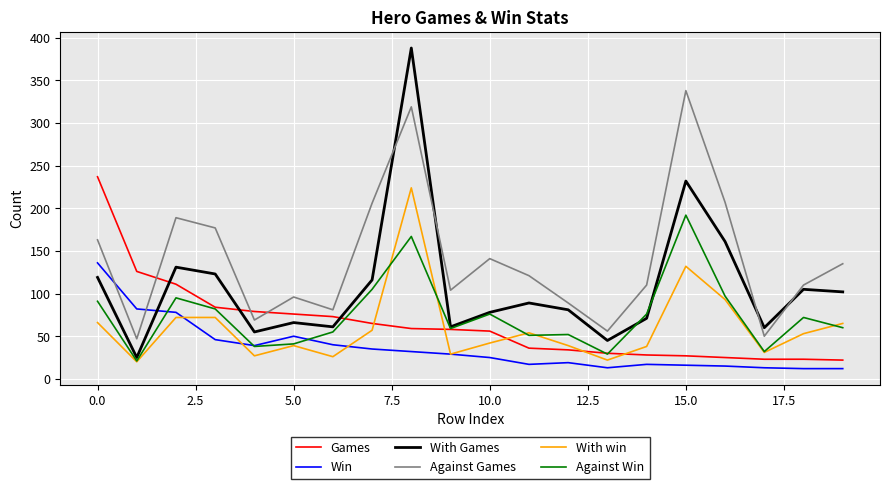

Which series has the largest total across all categories?

Against Games